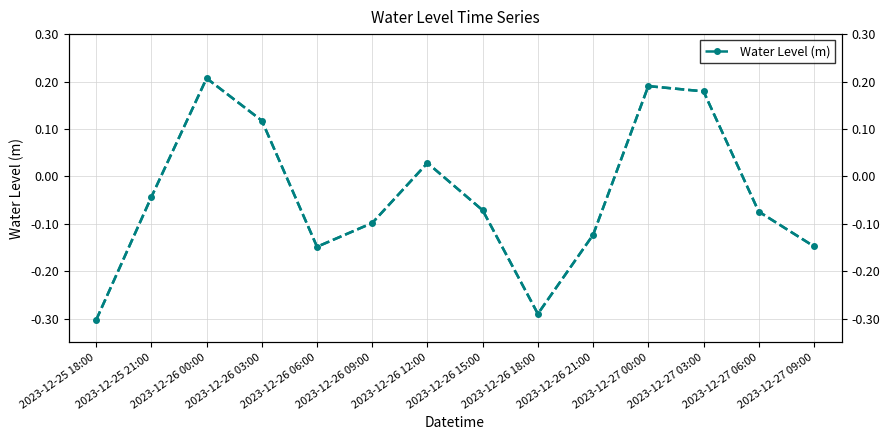

At which label does the data first exceed 0?

2023-12-26 00:00